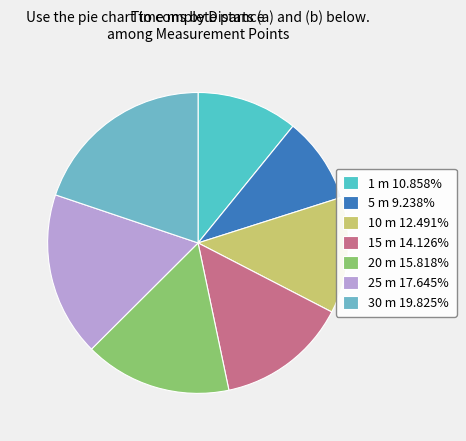

To the nearest percent, what is the average slice percentage?

14%